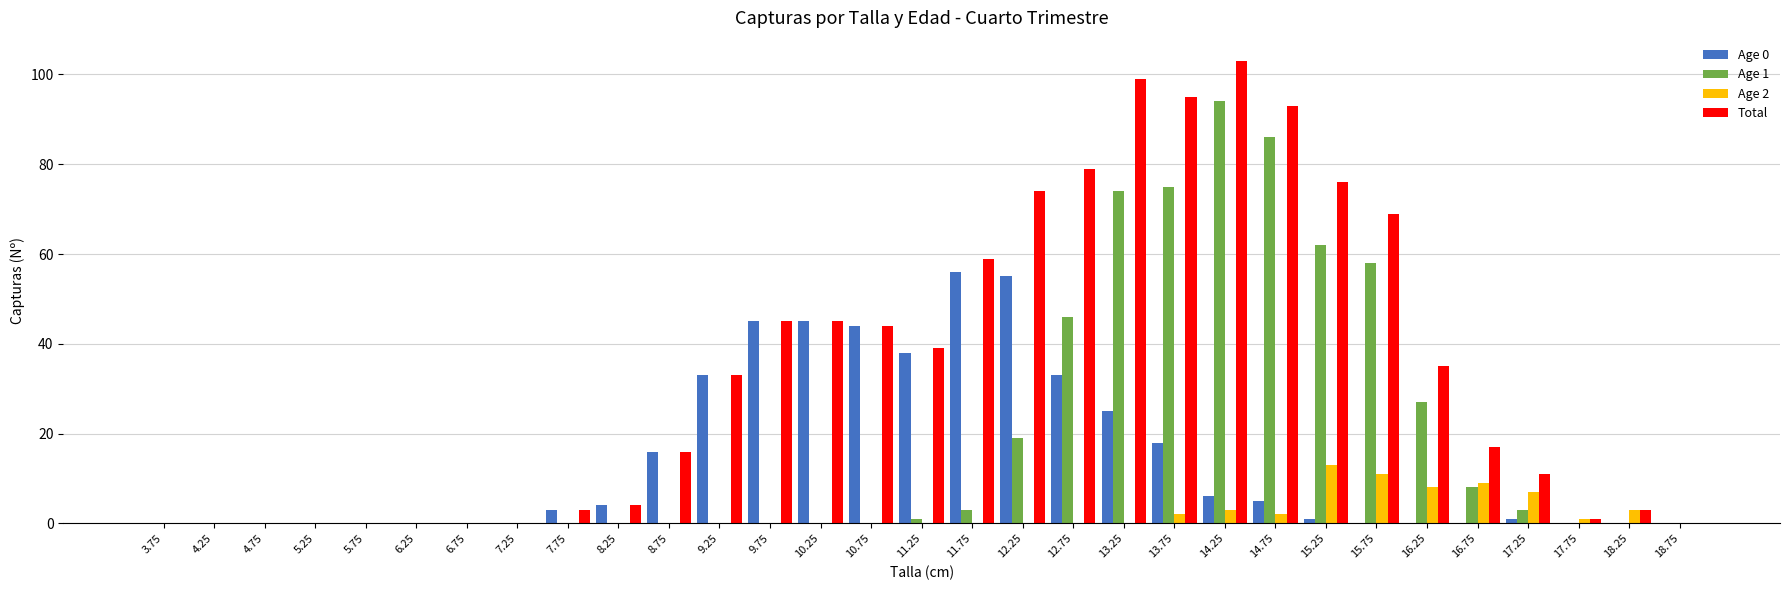

Which series has the largest total across all categories?

Total